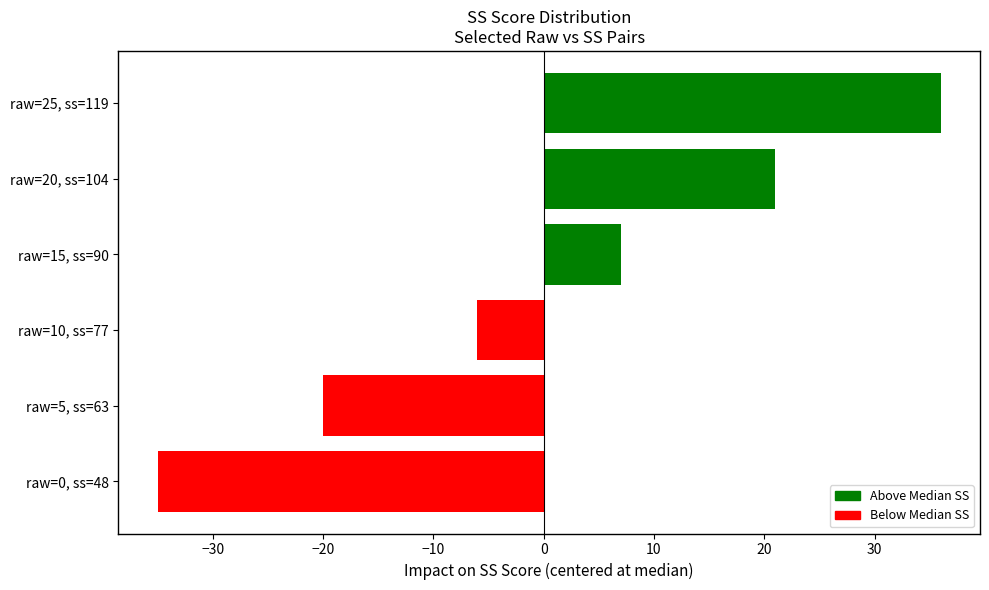

How many values are above zero?

3